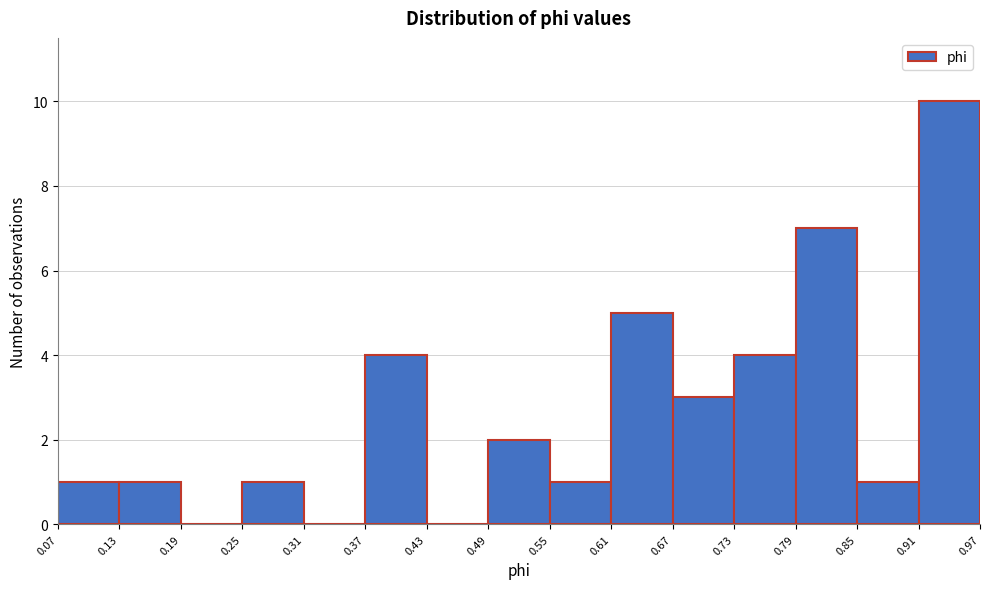

What is the height of the bar covering 0.67 to 0.73 on the x-axis? The values are not printed on the chart, so give them approximately, as read against the axis.

3